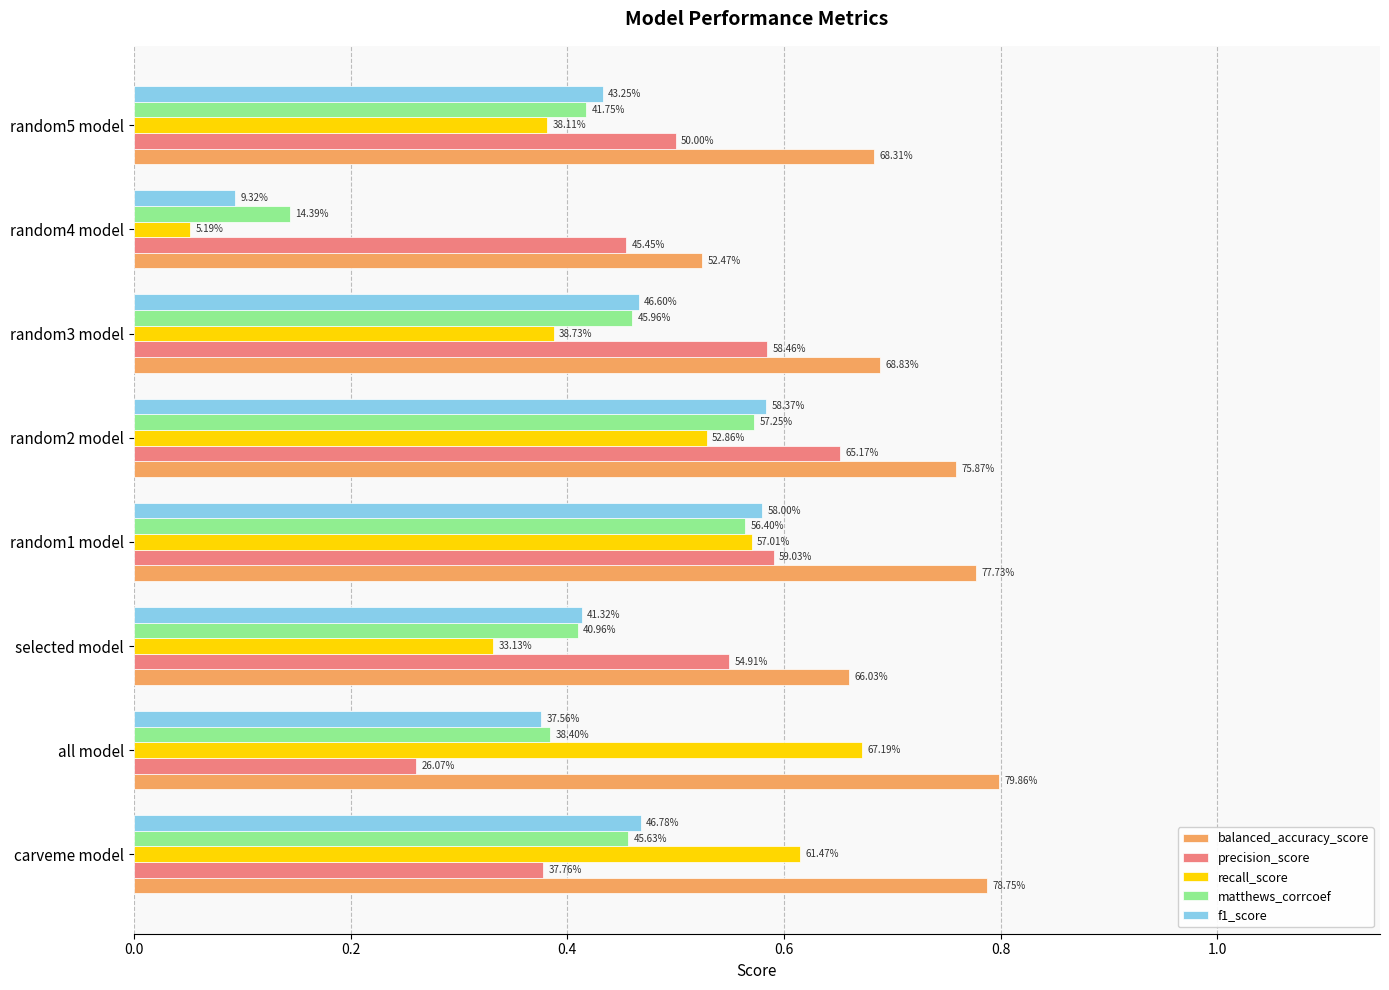

What are all the series names shown in the legend?

balanced_accuracy_score, precision_score, recall_score, matthews_corrcoef, f1_score